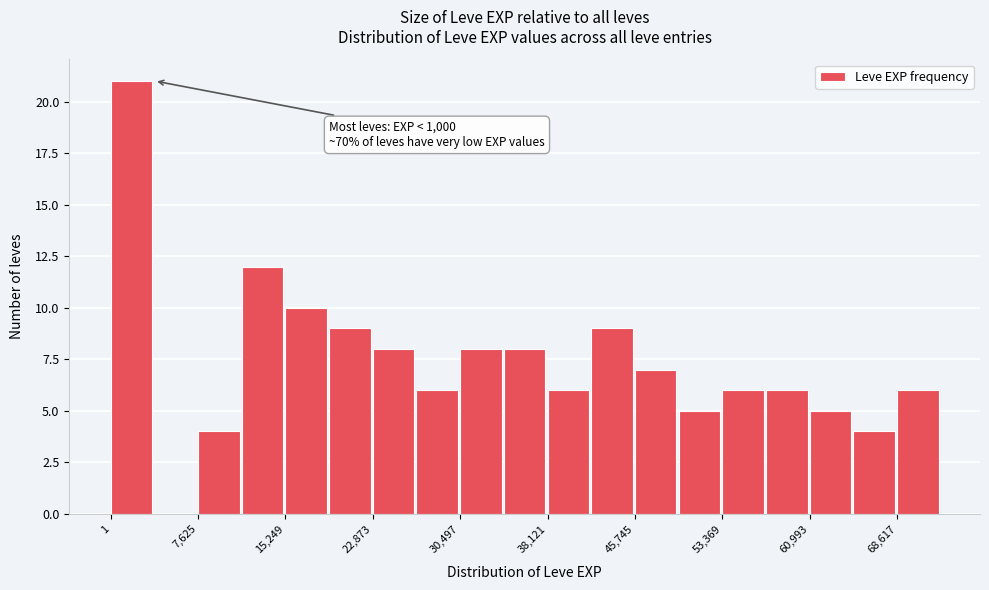

Read against the x-axis, roughly where is the centre of the tallest bar?

2000